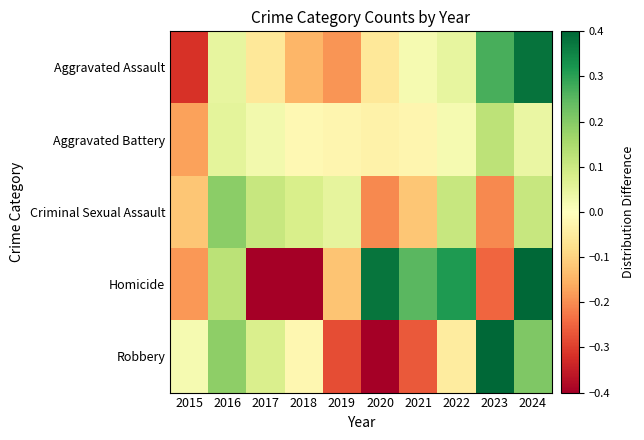

List the series in order of their peak value, lowest first.

Aggravated Battery, Criminal Sexual Assault, Aggravated Assault, Homicide, Robbery